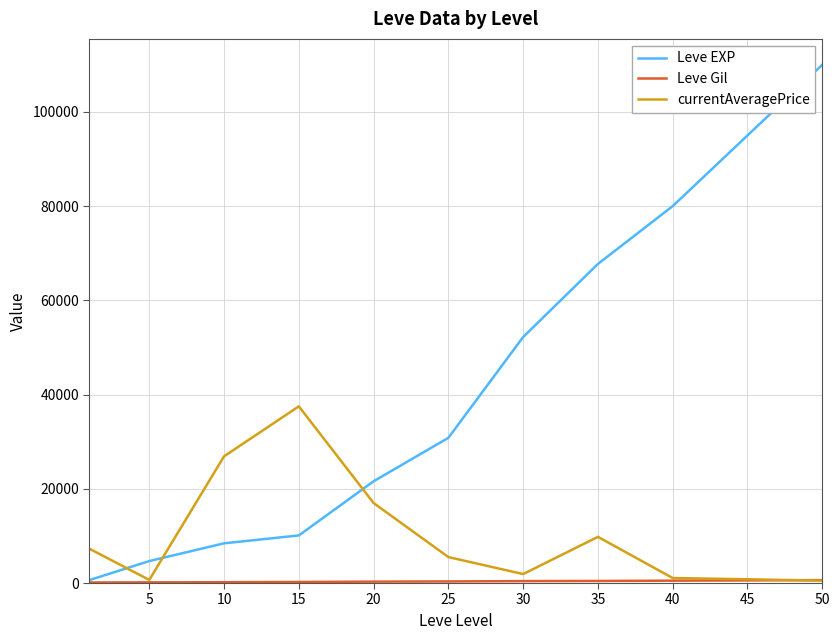

Which series has the largest range (max minus min)?

Leve EXP